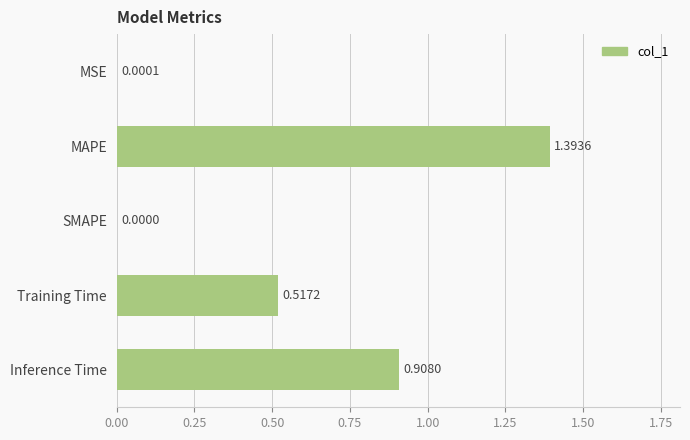

What is the change in value from MAPE to SMAPE?

-1.4